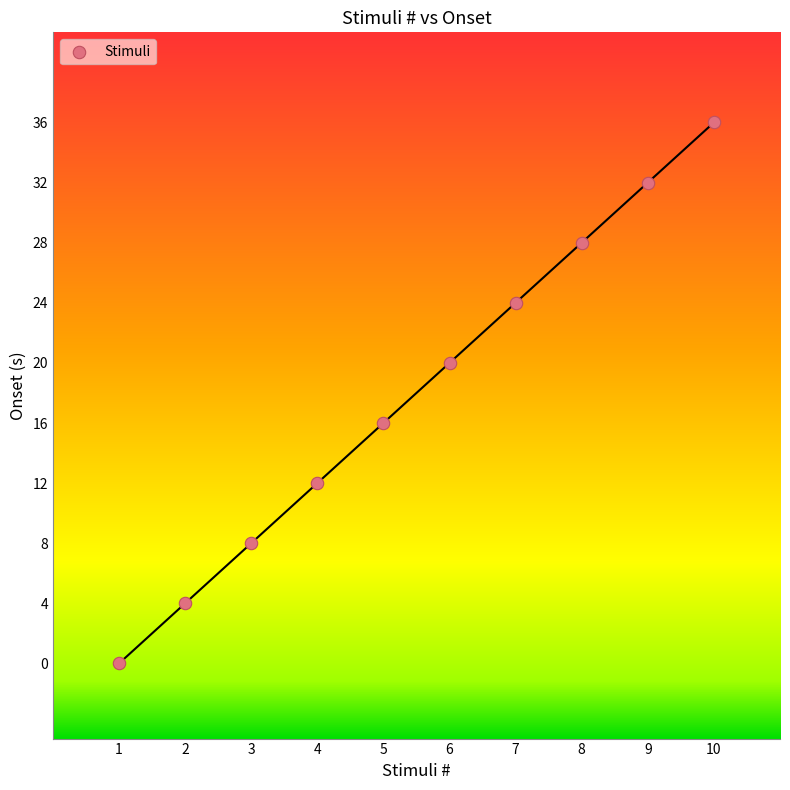

What is the range of Y values (max minus min)?

36